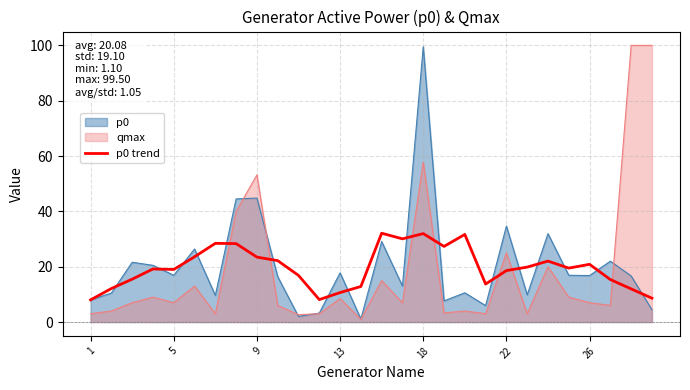

What is the smallest value displayed?

1.0